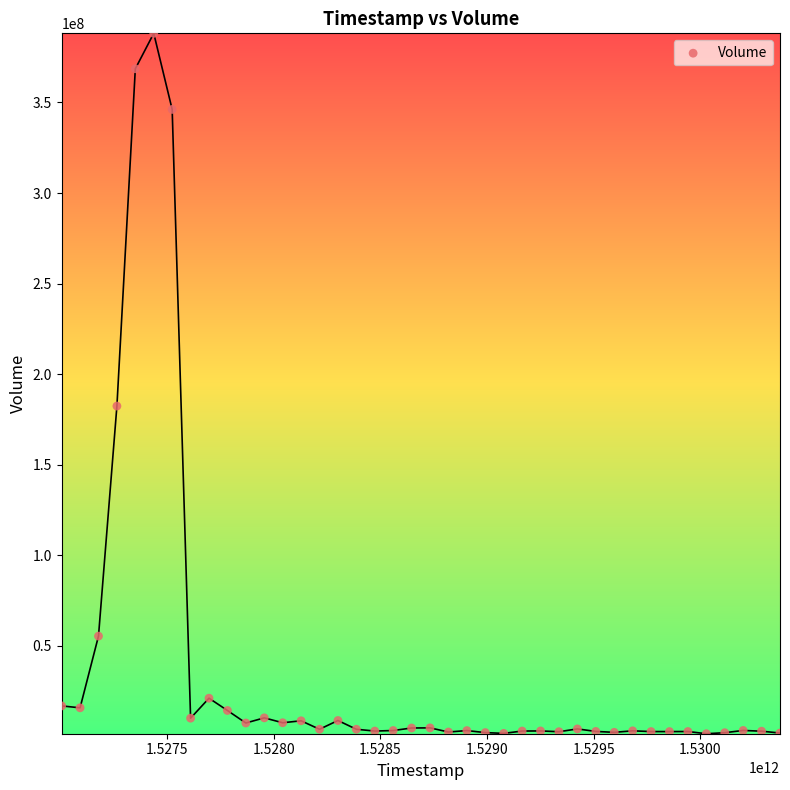

What is the range of Y values (max minus min)?

386729847.8